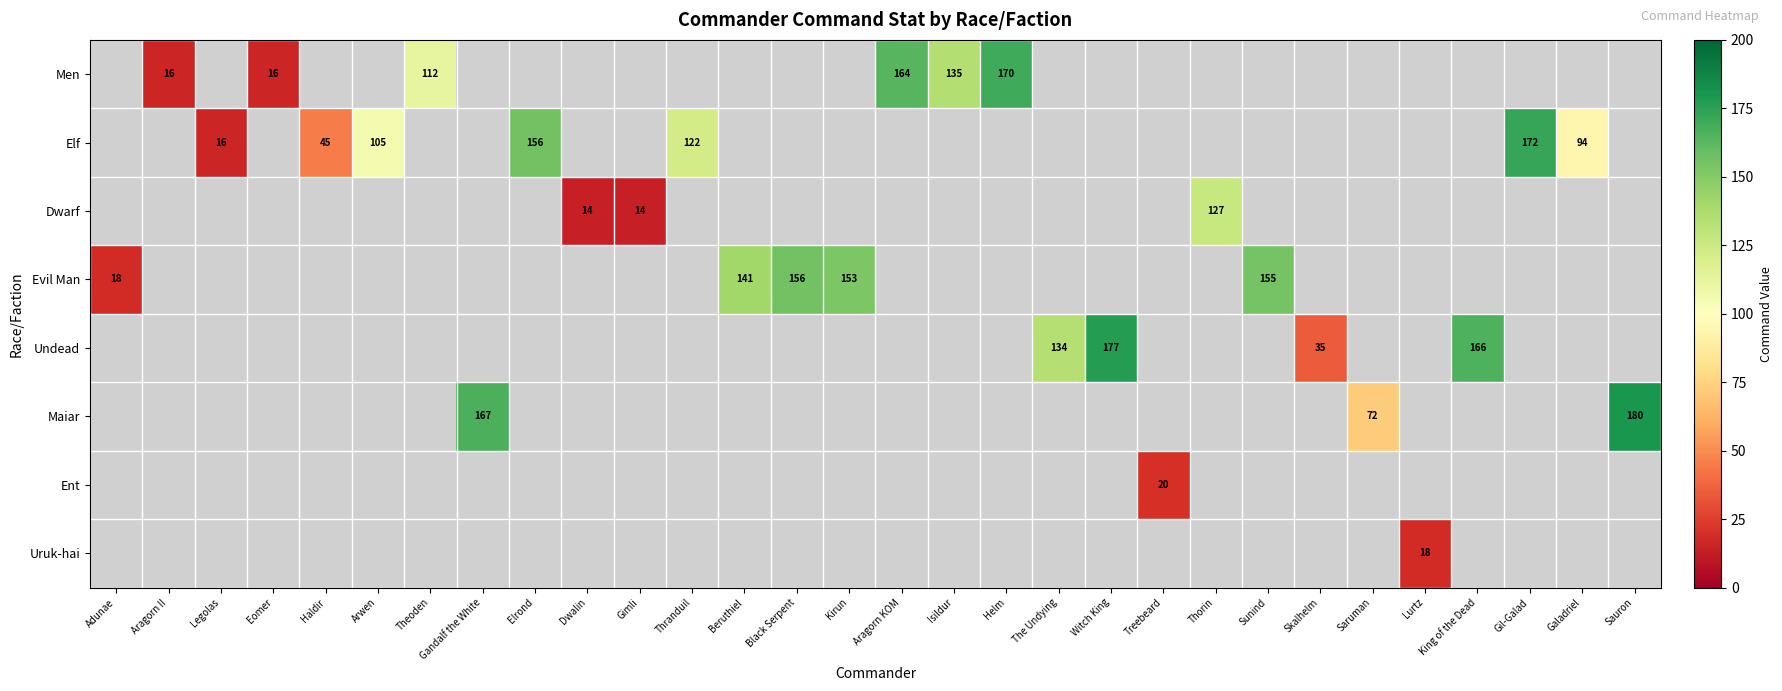

The value of Elf at Thranduil is 80. True or false?

False